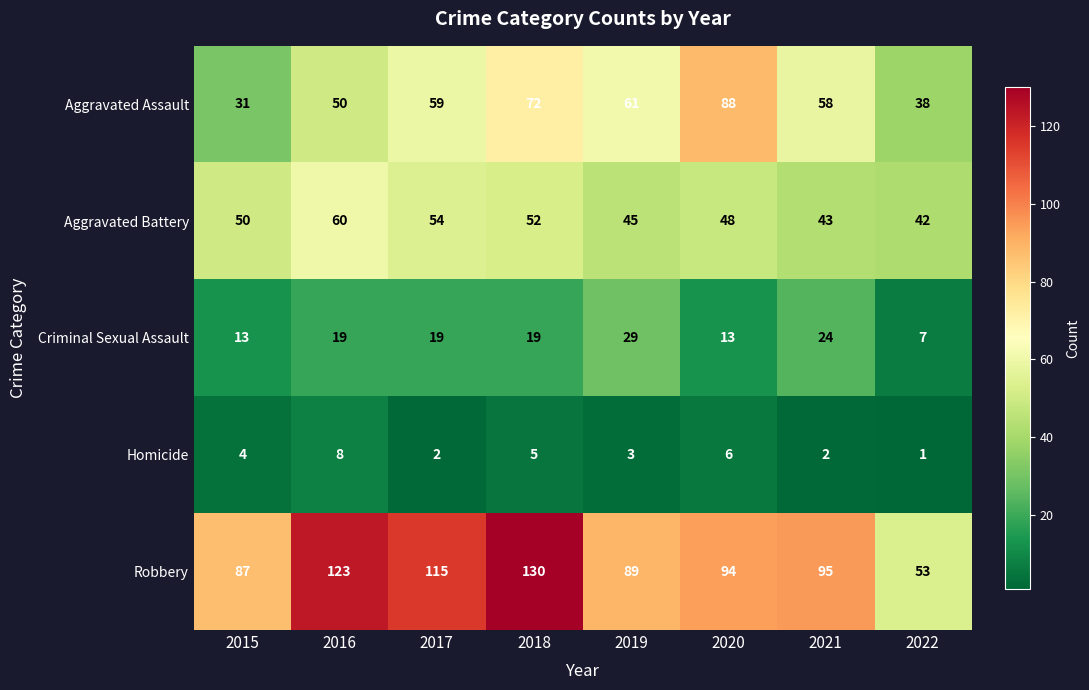

How many Aggravated Assault values are between 50 and 72?

5